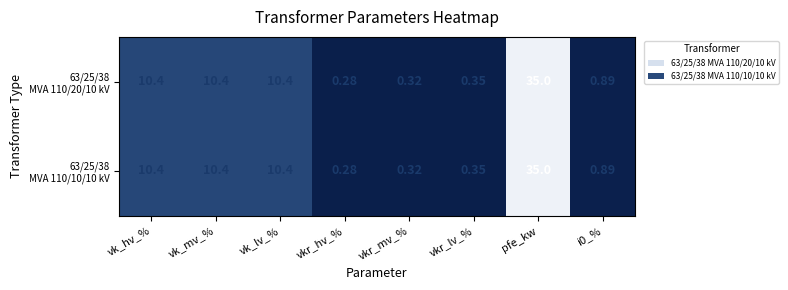

What is the maximum value shown in the chart?

35.0